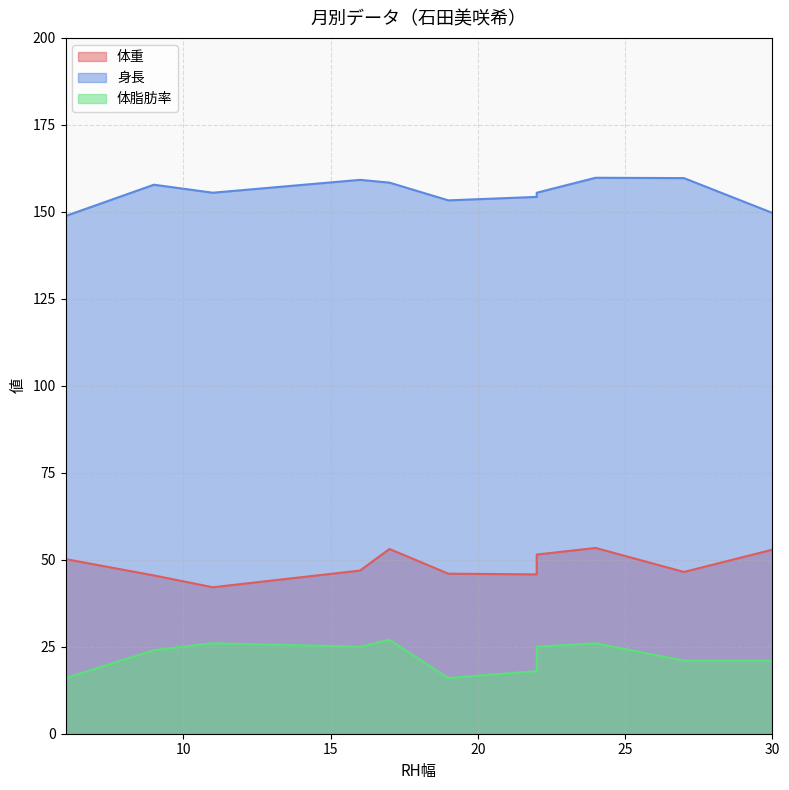

Which series has the widest spread of values?

体脂肪率